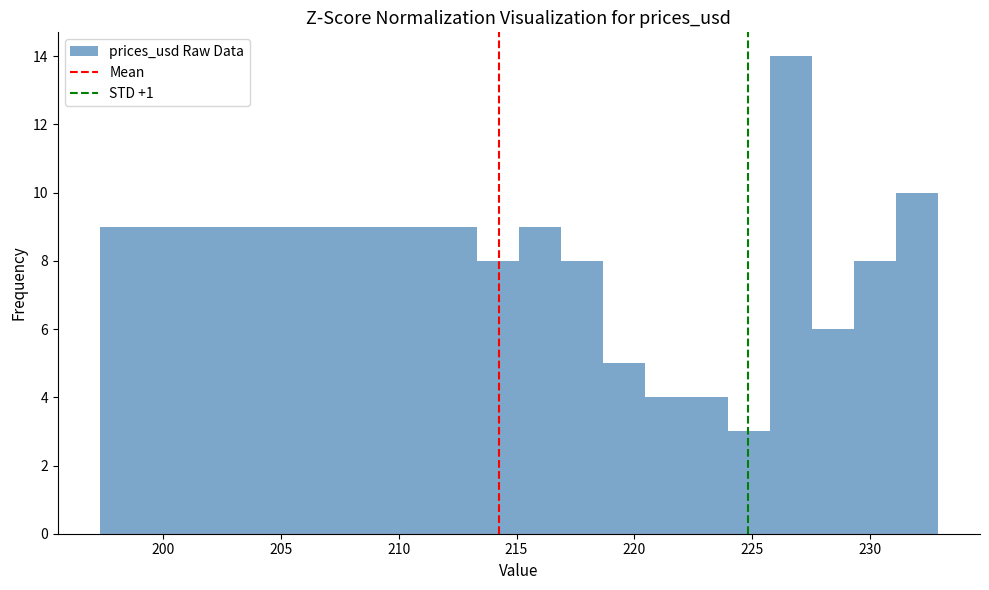

Read against the x-axis, roughly where is the centre of the tallest bar?

226.5